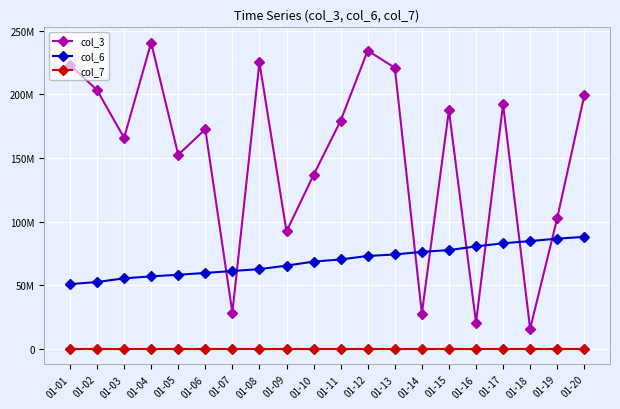

Reading left to right, extract all data points from this chart.

col_3: 223283976	203512408	165925408	240734744	152613608	172672304	28554856	225199160	92396680	136762920	179412680	234492208	221011088	27902616	187663496	20724648	192235224	15862000	102802096	199216448
col_6: 50973433	52648922	55523465	57084825	58346125	59767193	61306686	62771866	65514749	68694135	70355704	73131970	74277822	76357840	77726921	80646442	83095646	84812068	86728962	88110279
col_7: 53134	53157	53181	53205	53229	53252	53276	53299	53323	53347	53371	53407	53430	53454	53477	53501	53524	53548	53571	53595